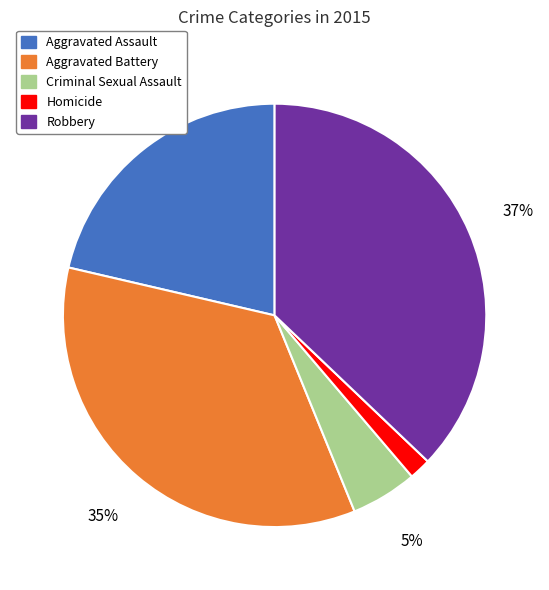

How many slices are in this pie chart?

5